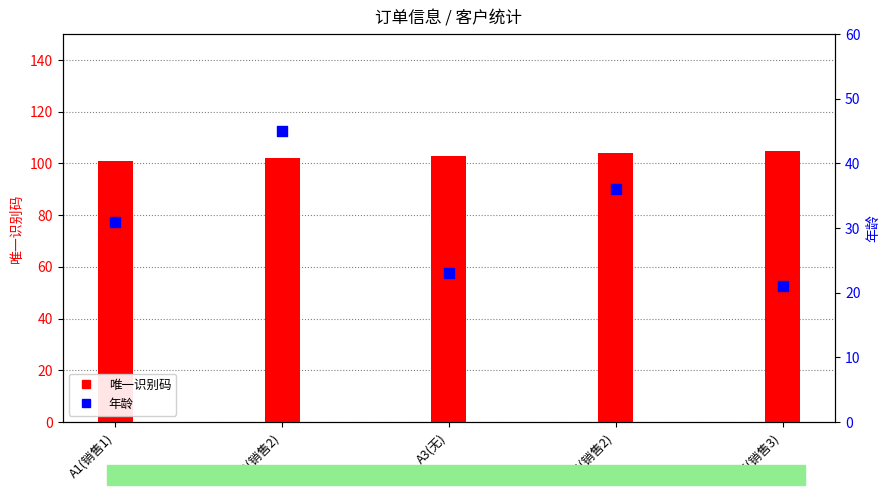

What is the total value across all series at A2(销售2)?

147